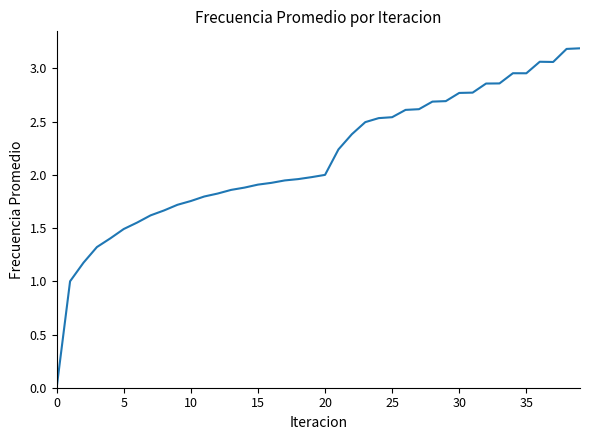

What is the maximum value shown in the chart?

3.2